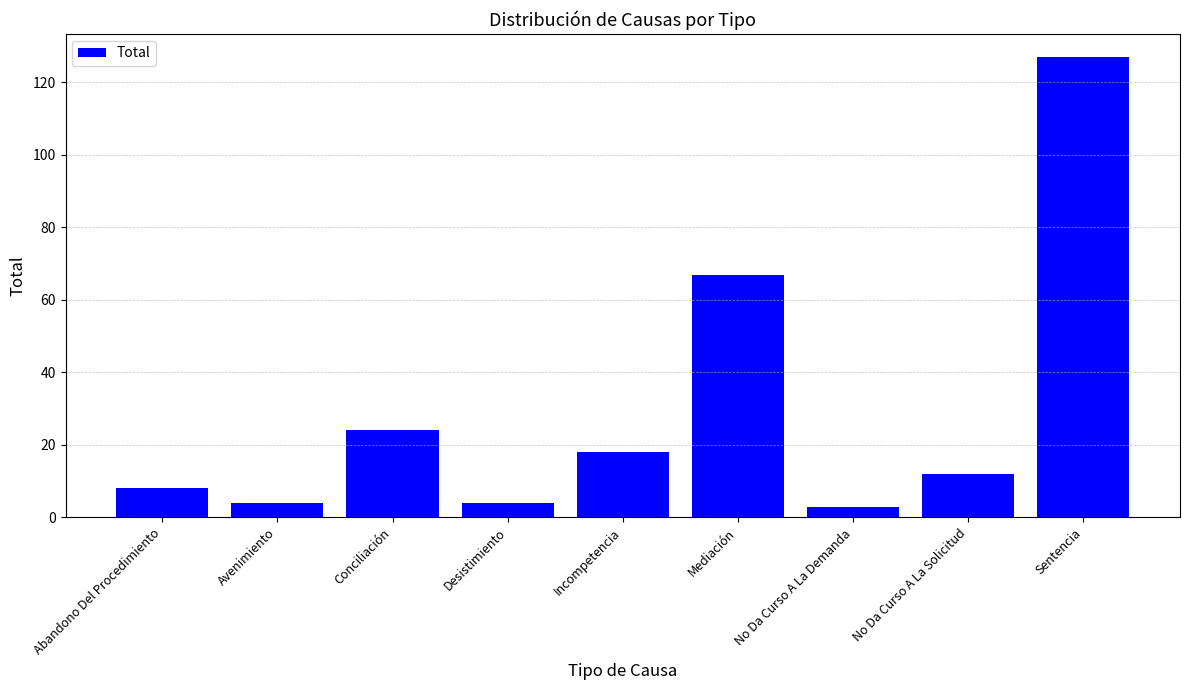

Is it true that the value at Mediación is 38?

False